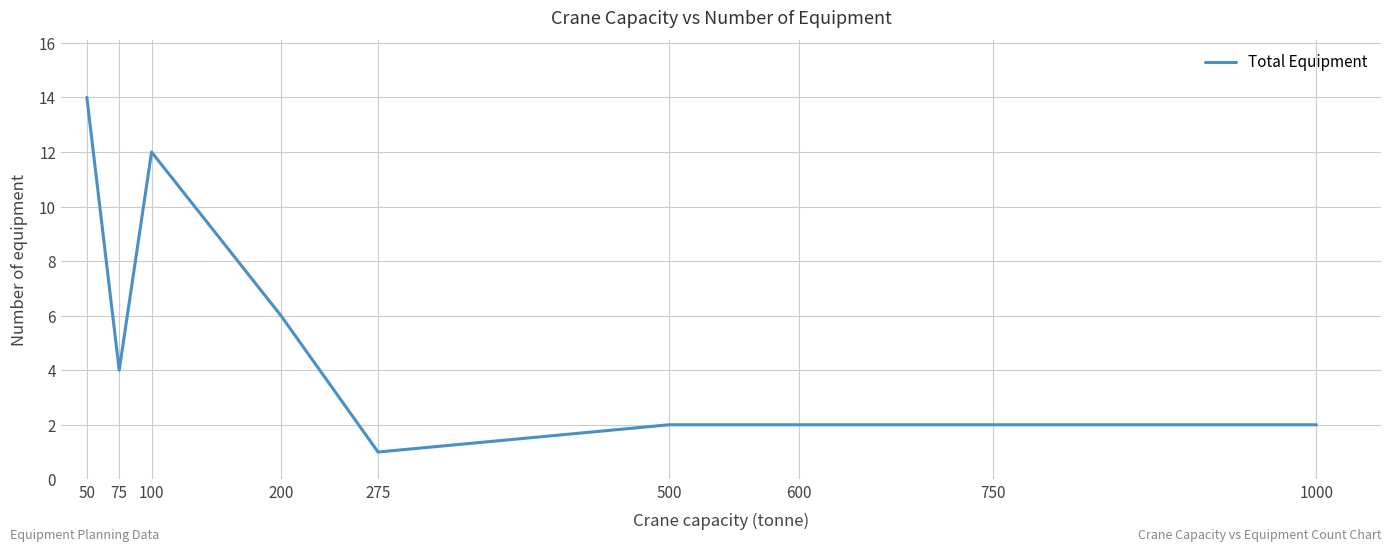

True or false: the data shows 6 at 200.

True